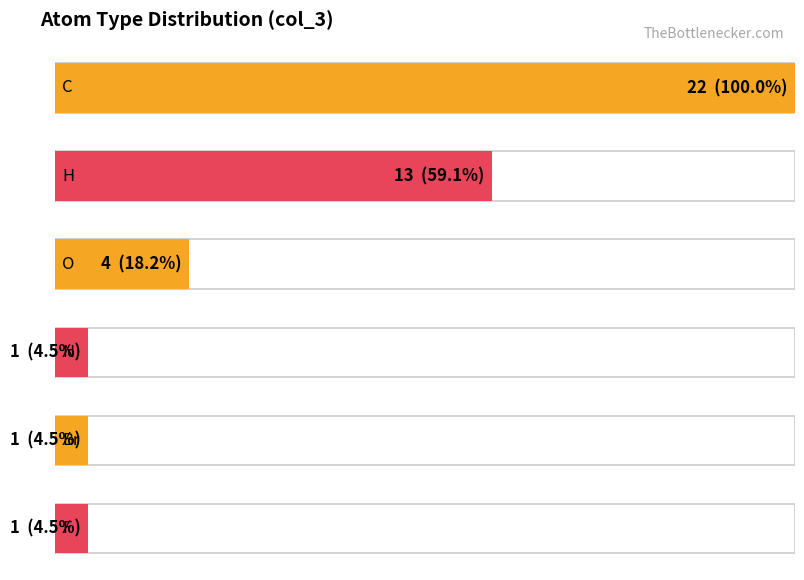

What is the label of the 4th bar from the right?

O